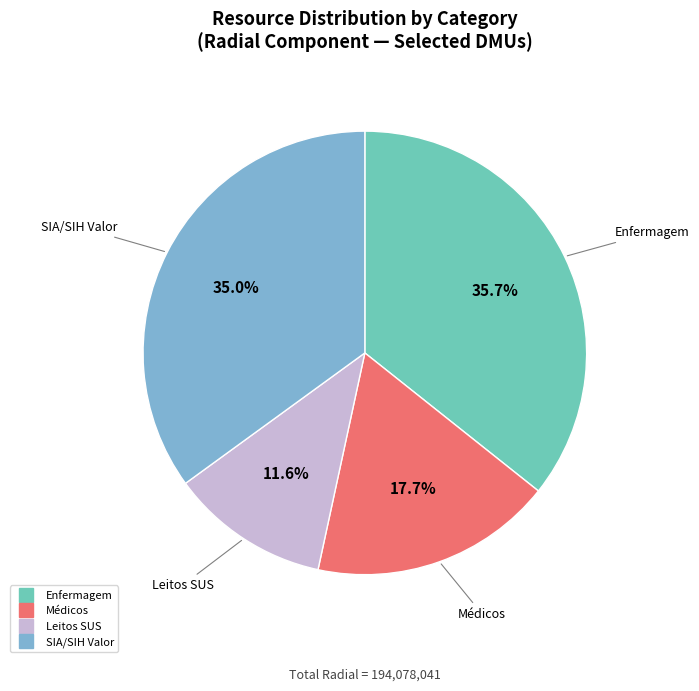

Does any single category account for the majority?

No